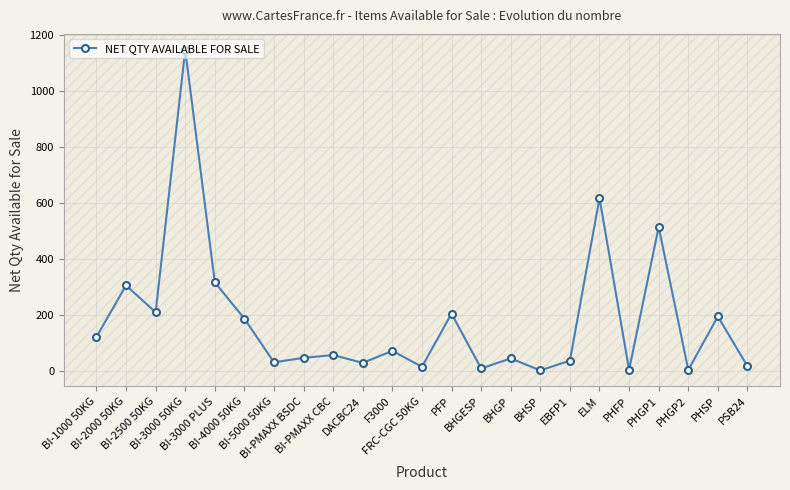

Is it true that the value at BI-4000 50KG is 187?

True